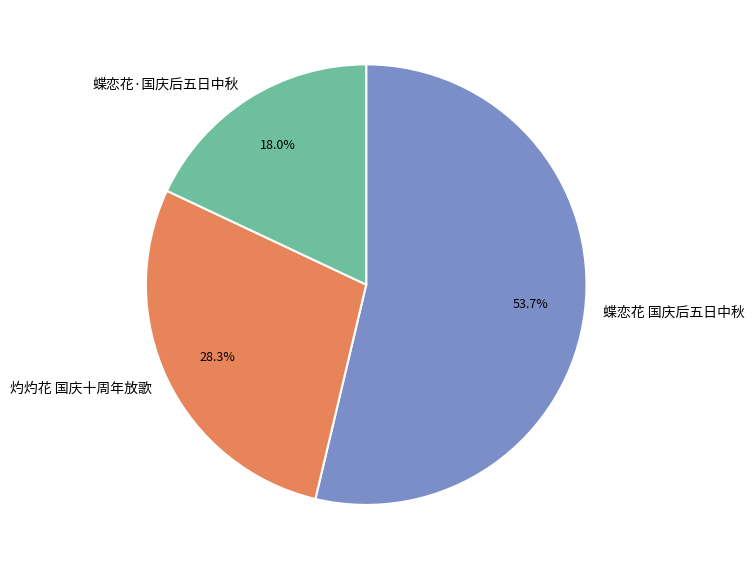

Count the number of slices in the pie.

3